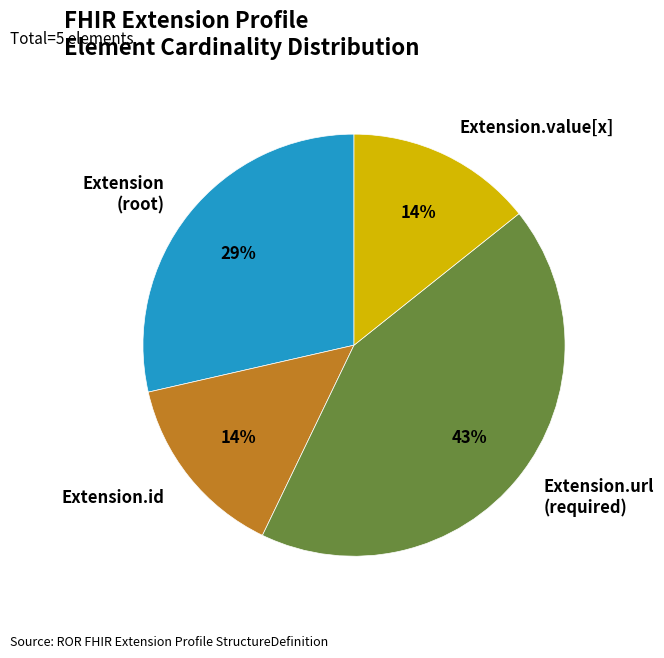

Which slice is the largest?

Extension.url (required)